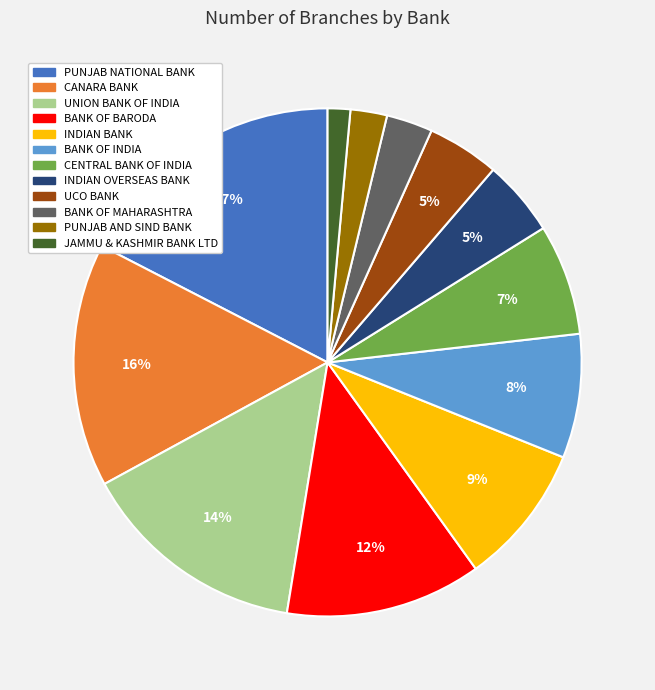

Is there a majority slice in this chart?

No